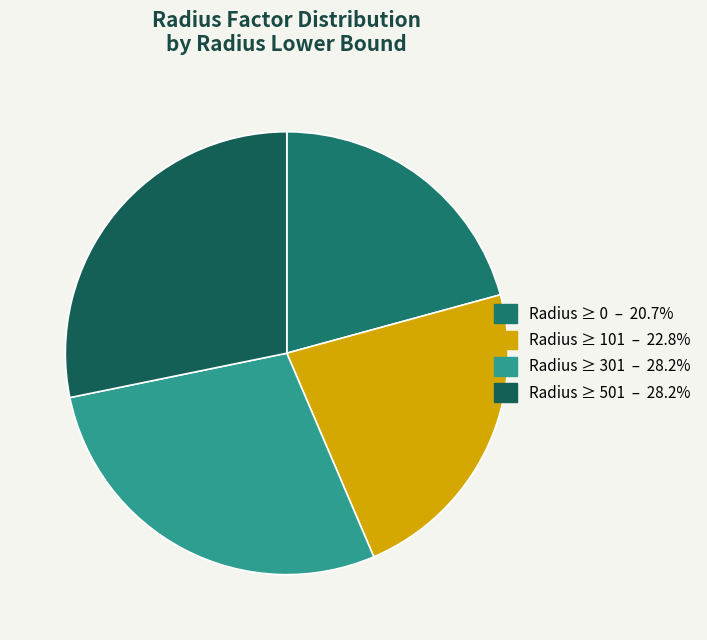

How many slices are in this pie chart?

4